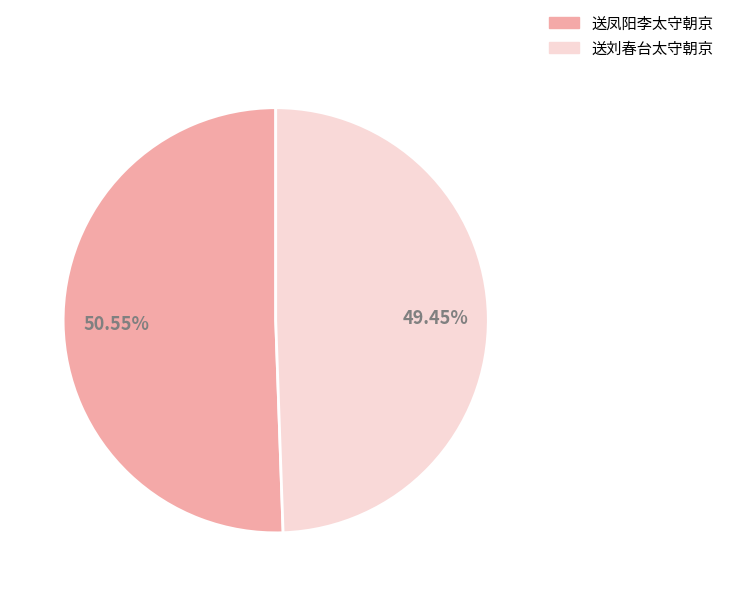

How many slices are in this pie chart?

2